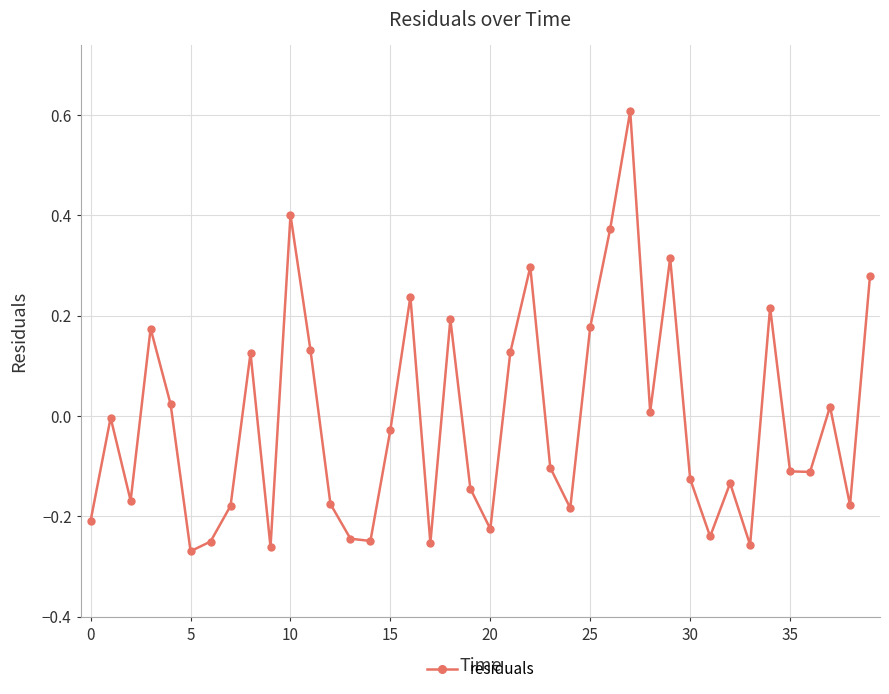

What is the difference between the maximum and minimum values?

0.9